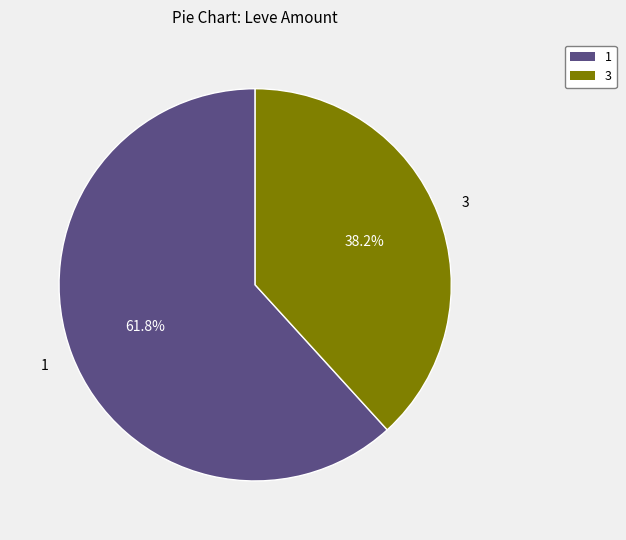

Is 3 the majority of the pie?

No